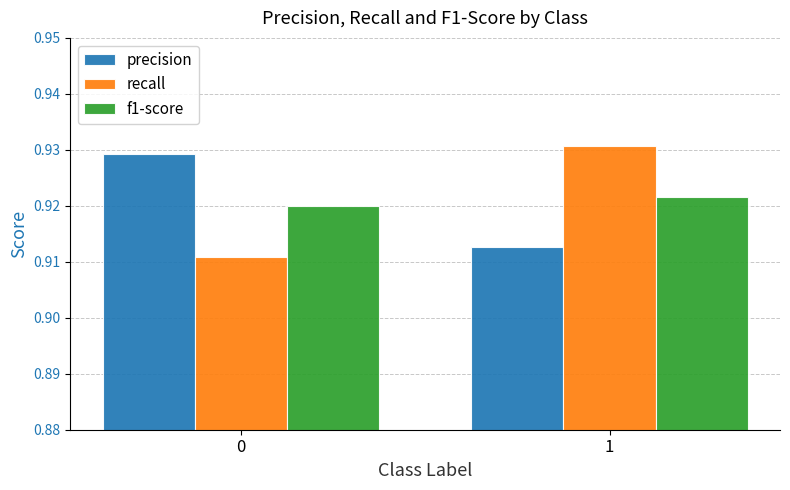

Where is precision nearest to the value 0?

1